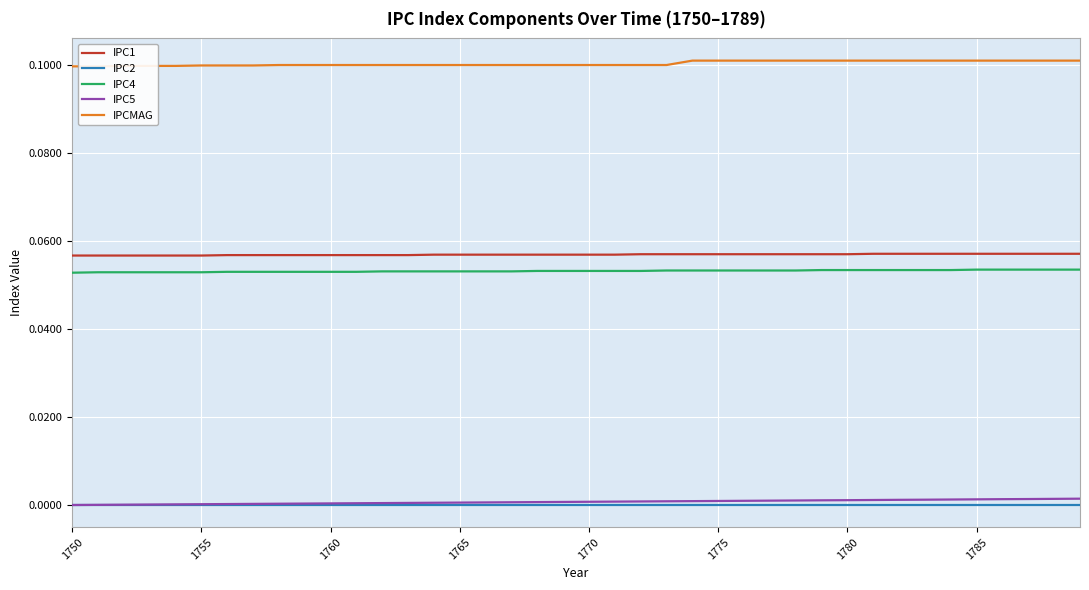

Is it true that IPC5 equals 0.0 at 1780?

True